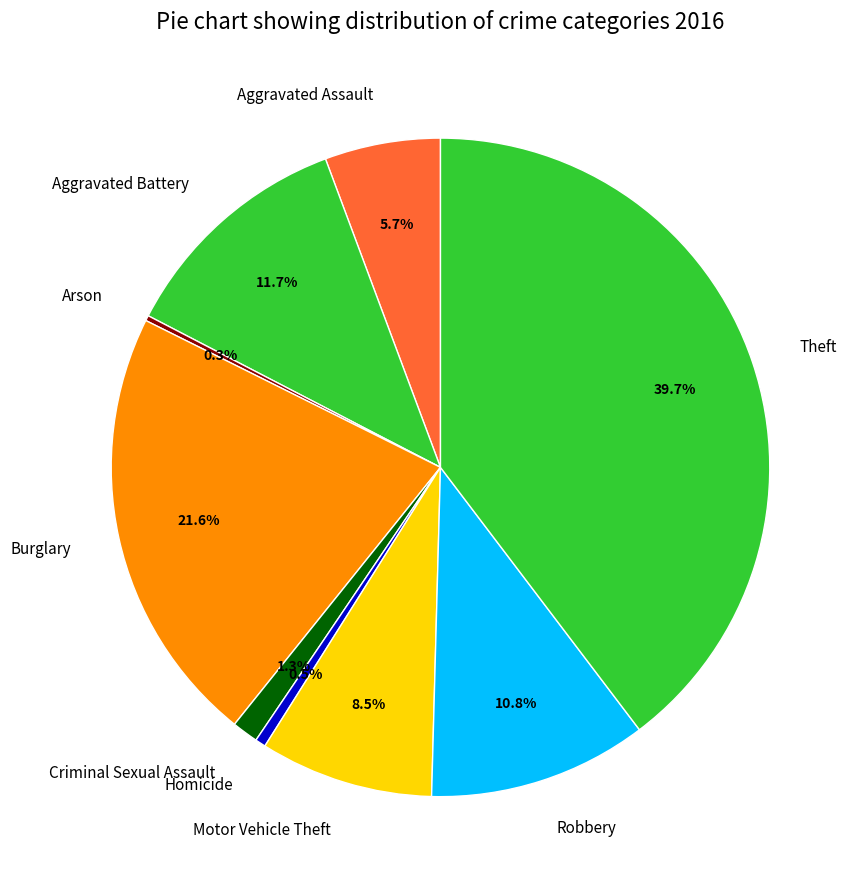

Does Motor Vehicle Theft account for over 50% of the chart?

No